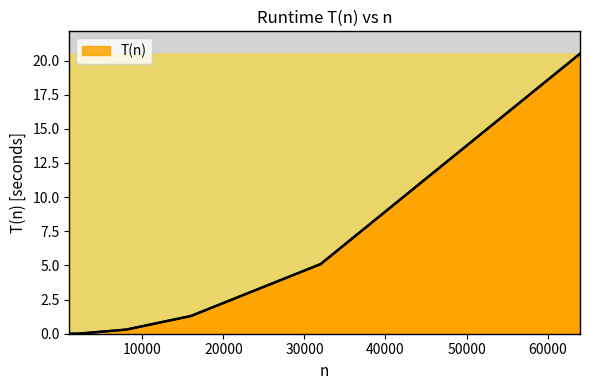

What is the difference between the maximum and minimum values?

20.5